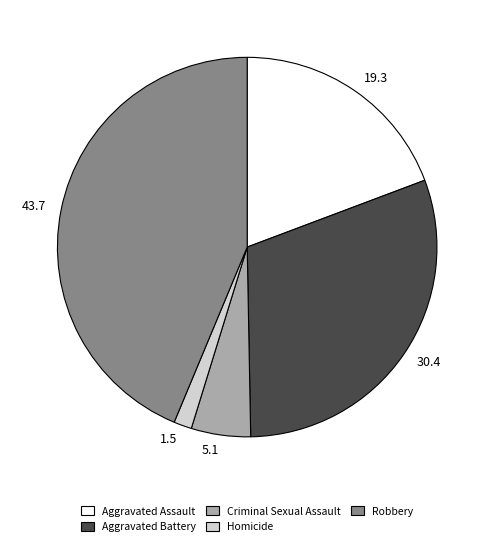

Is there a majority slice in this chart?

No